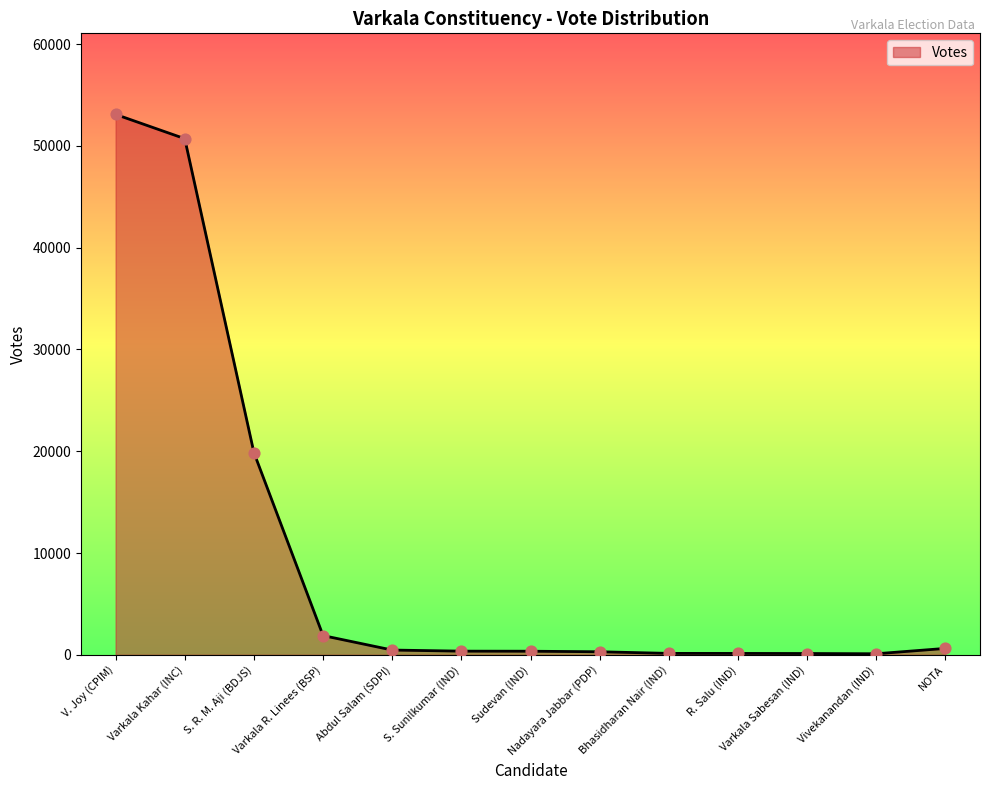

Which has a higher value, V. Joy (CPIM) or Nadayara Jabbar (PDP)?

V. Joy (CPIM)